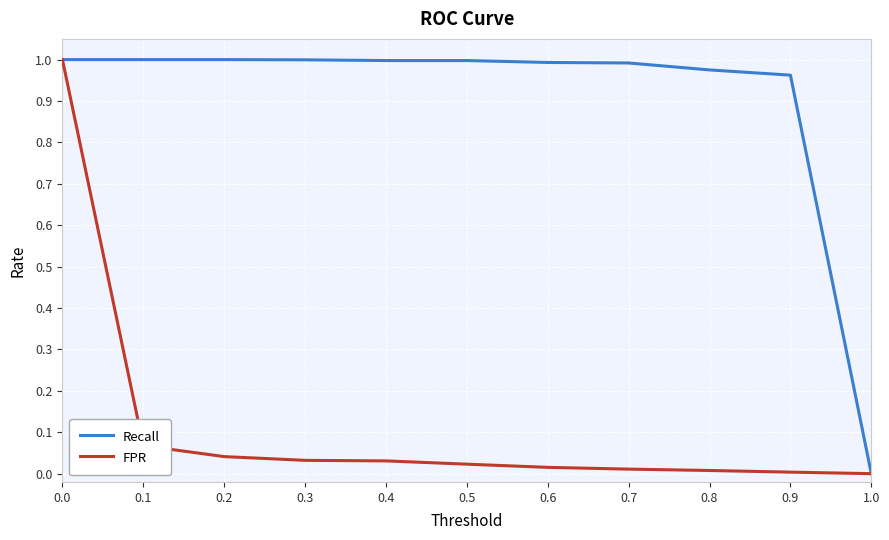

List the series in order of their overall mean, lowest first.

FPR, Recall